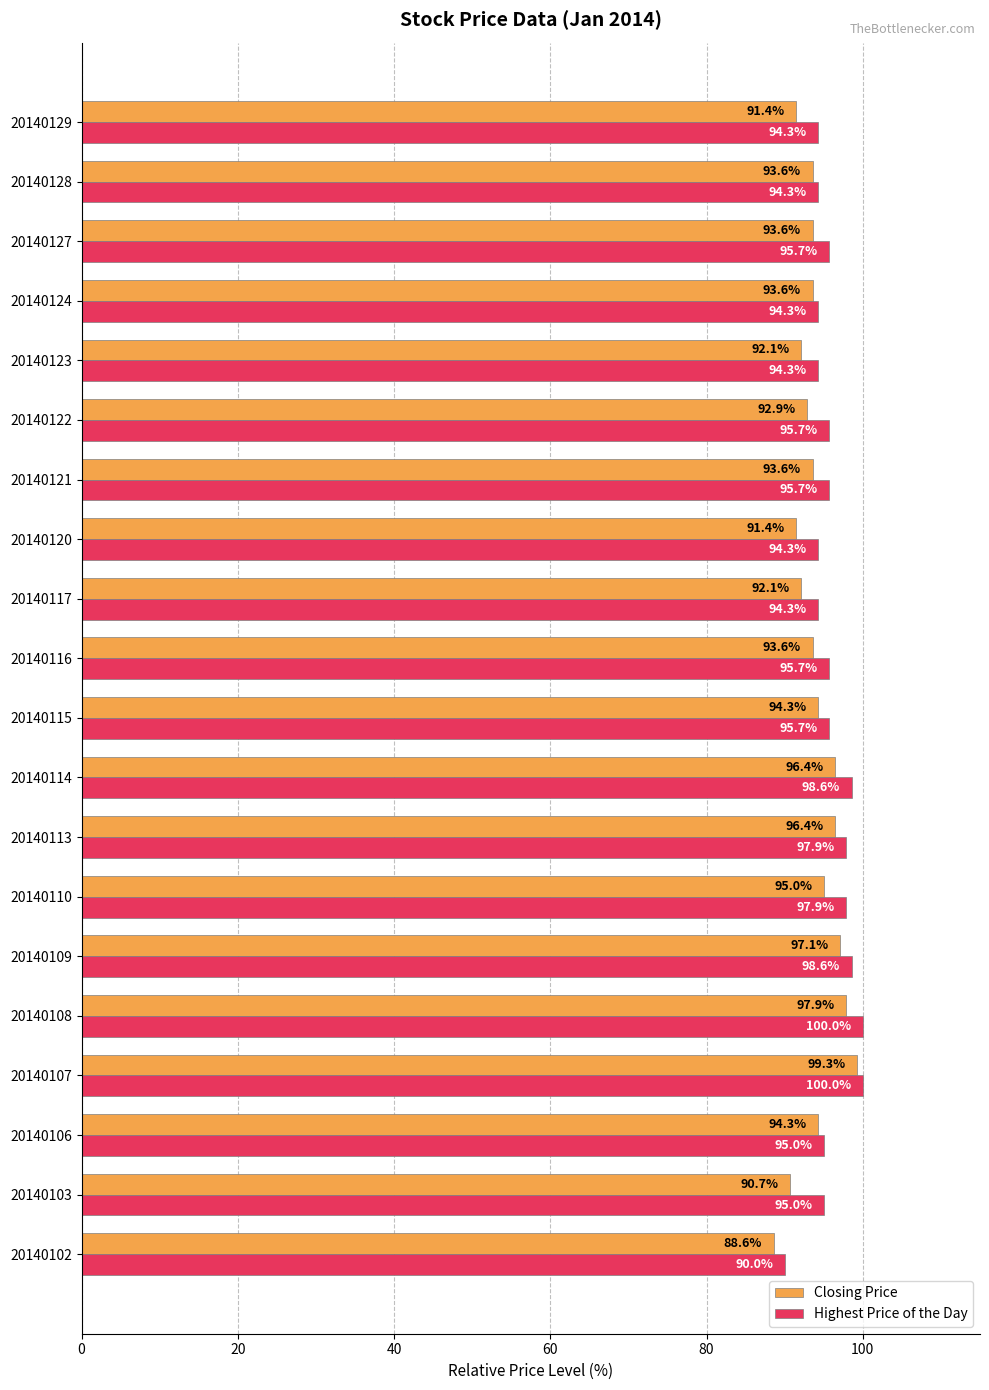

Which series has the largest range (max minus min)?

Closing Price